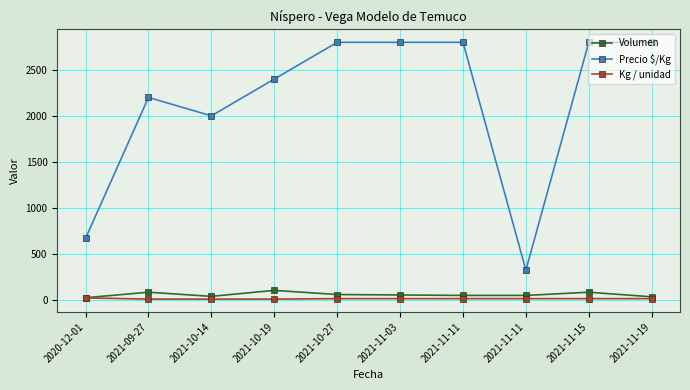

What is the label of the 9th point from the right?

2021-09-27